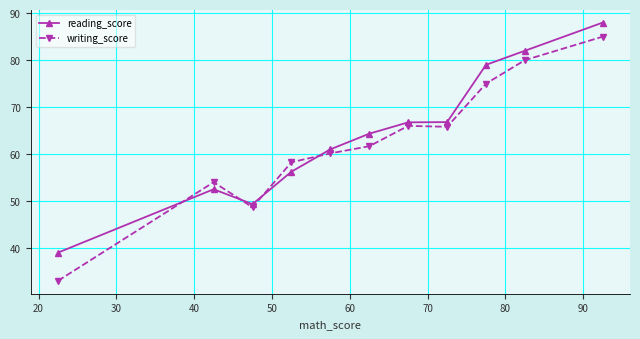

What is the maximum value for writing_score?

85.0